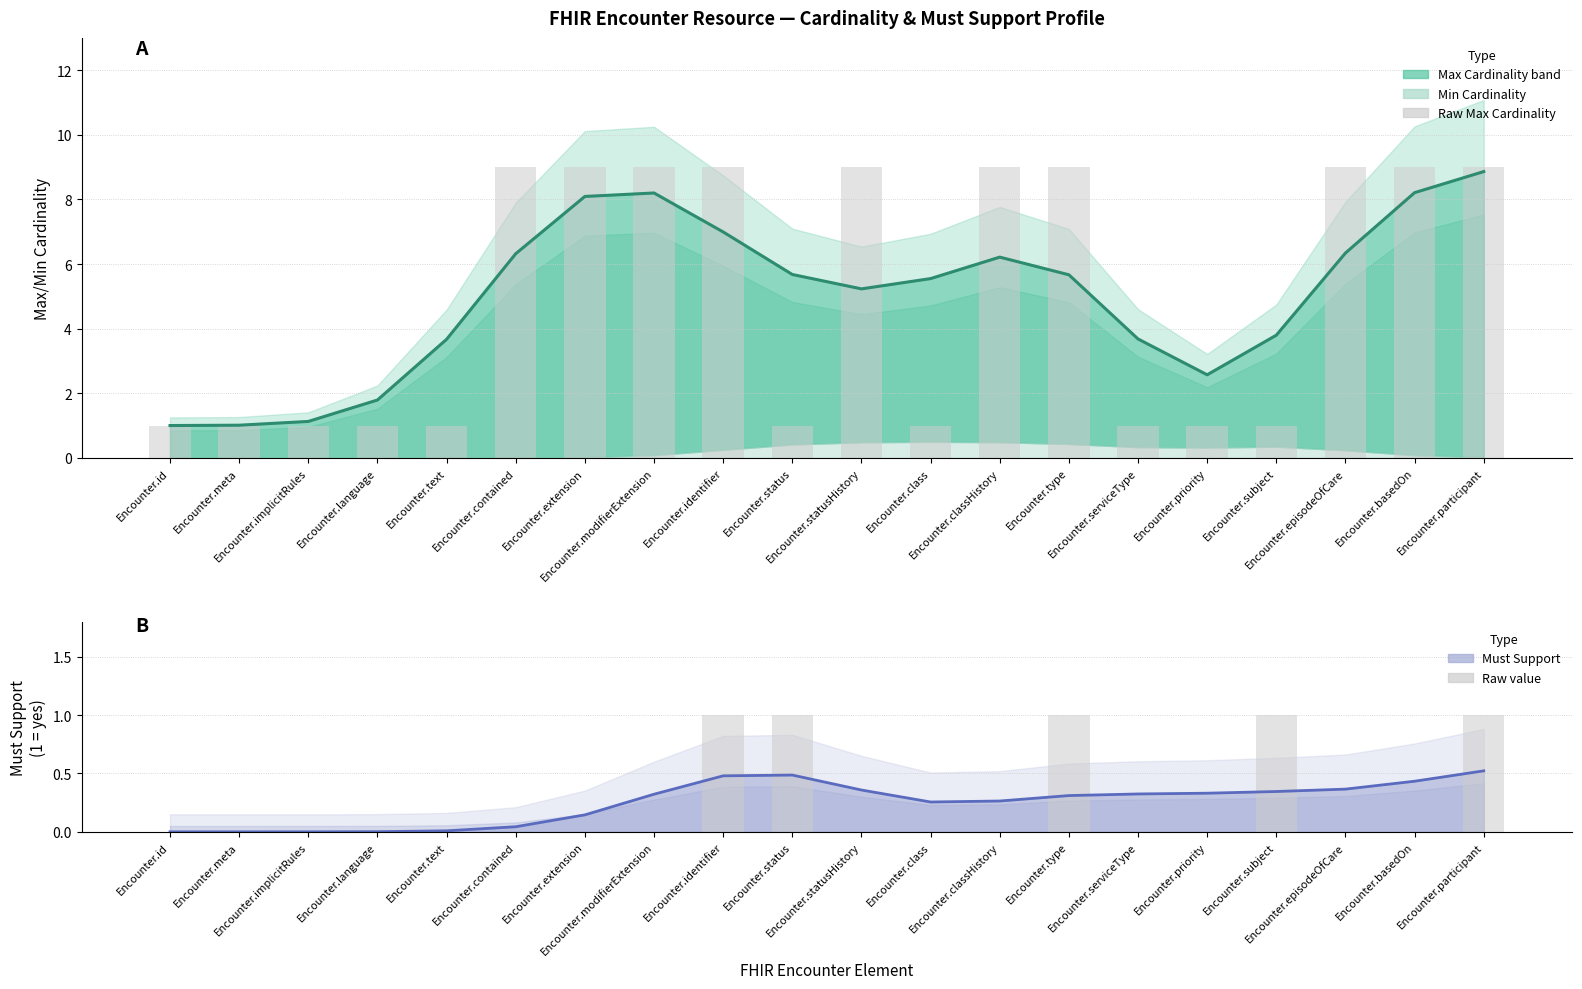

What is the difference between the maximum and minimum values in the Smoothed Max Card. series?

7.9